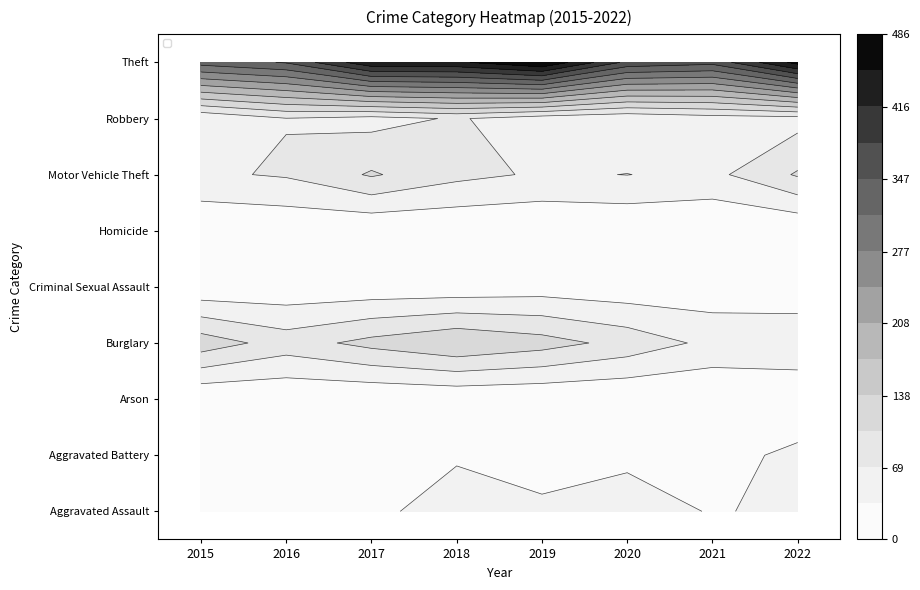

Read the Robbery value at 2022, to the nearest 10.

60